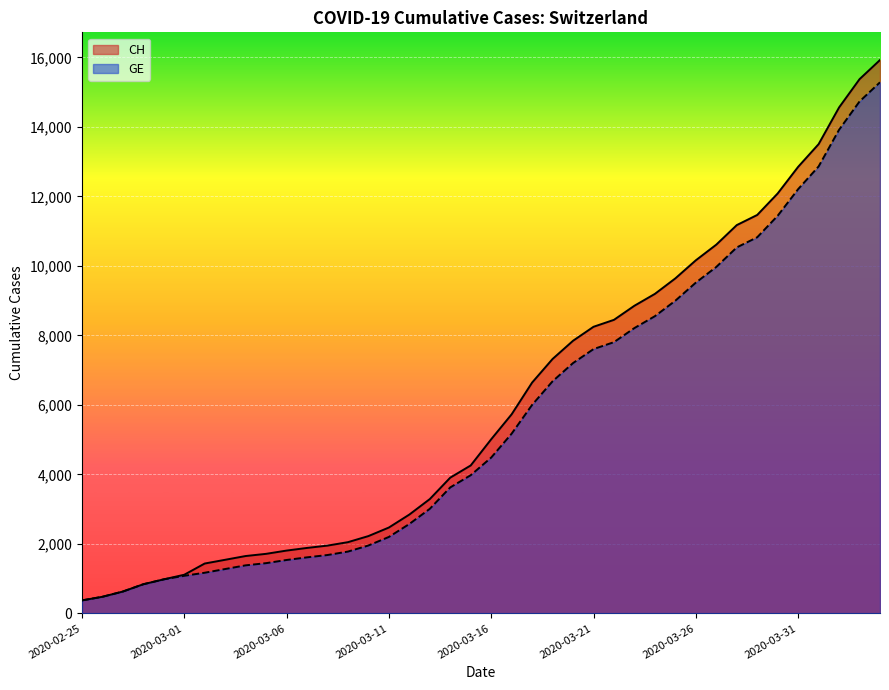

Reading left to right, transcribe all the data shown in this chart.

CH: 375	479	630	840	981	1113	1436	1544	1652	1715	1809	1885	1952	2051	2226	2472	2845	3291	3908	4259	5012	5731	6644	7323	7847	8249	8449	8855	9196	9642	10162	10613	11175	11467	12086	12852	13505	14561	15375	15926
GE: 375	479	630	840	981	1083	1171	1278	1384	1447	1538	1614	1681	1780	1955	2201	2574	3010	3627	3978	4485	5174	6002	6681	7205	7607	7807	8213	8554	9000	9520	9971	10533	10825	11444	12210	12863	13919	14733	15284